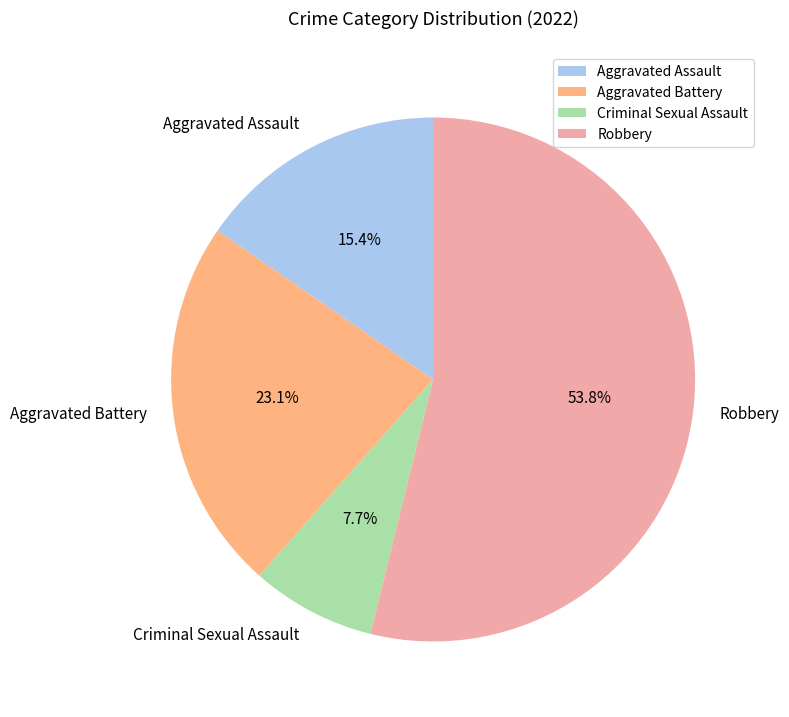

Between Criminal Sexual Assault and Robbery, which is larger?

Robbery